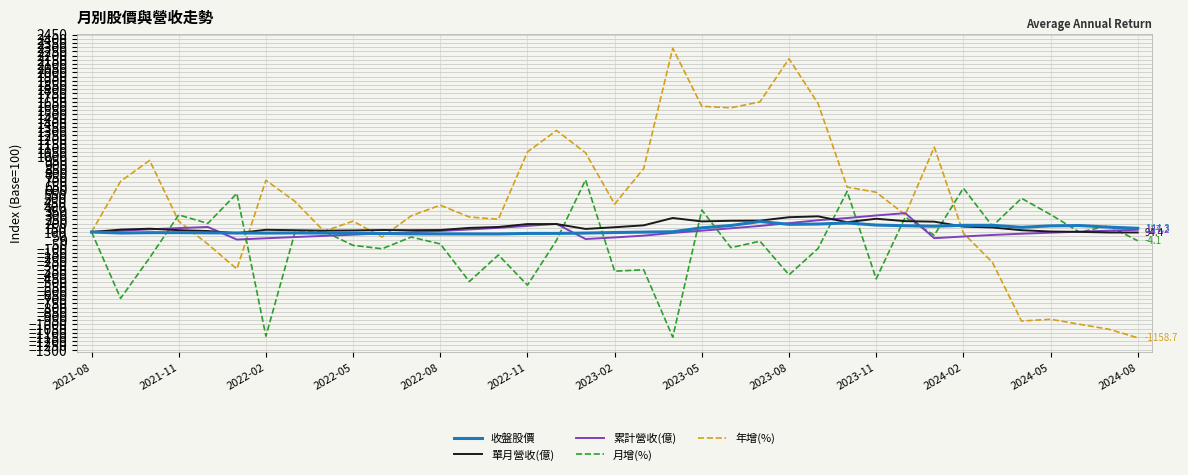

What is the sum of all 月增(%) values?

-1073.5